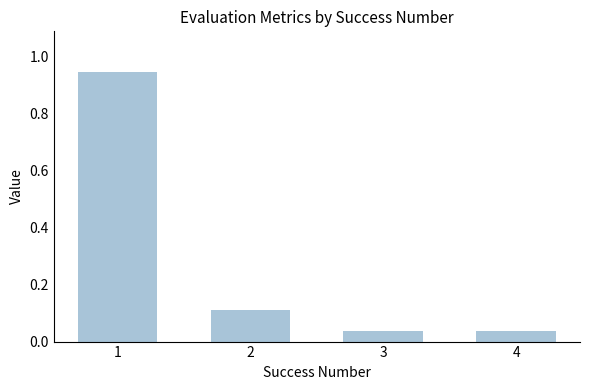

What is the change in value from 1 to 4?

-0.9